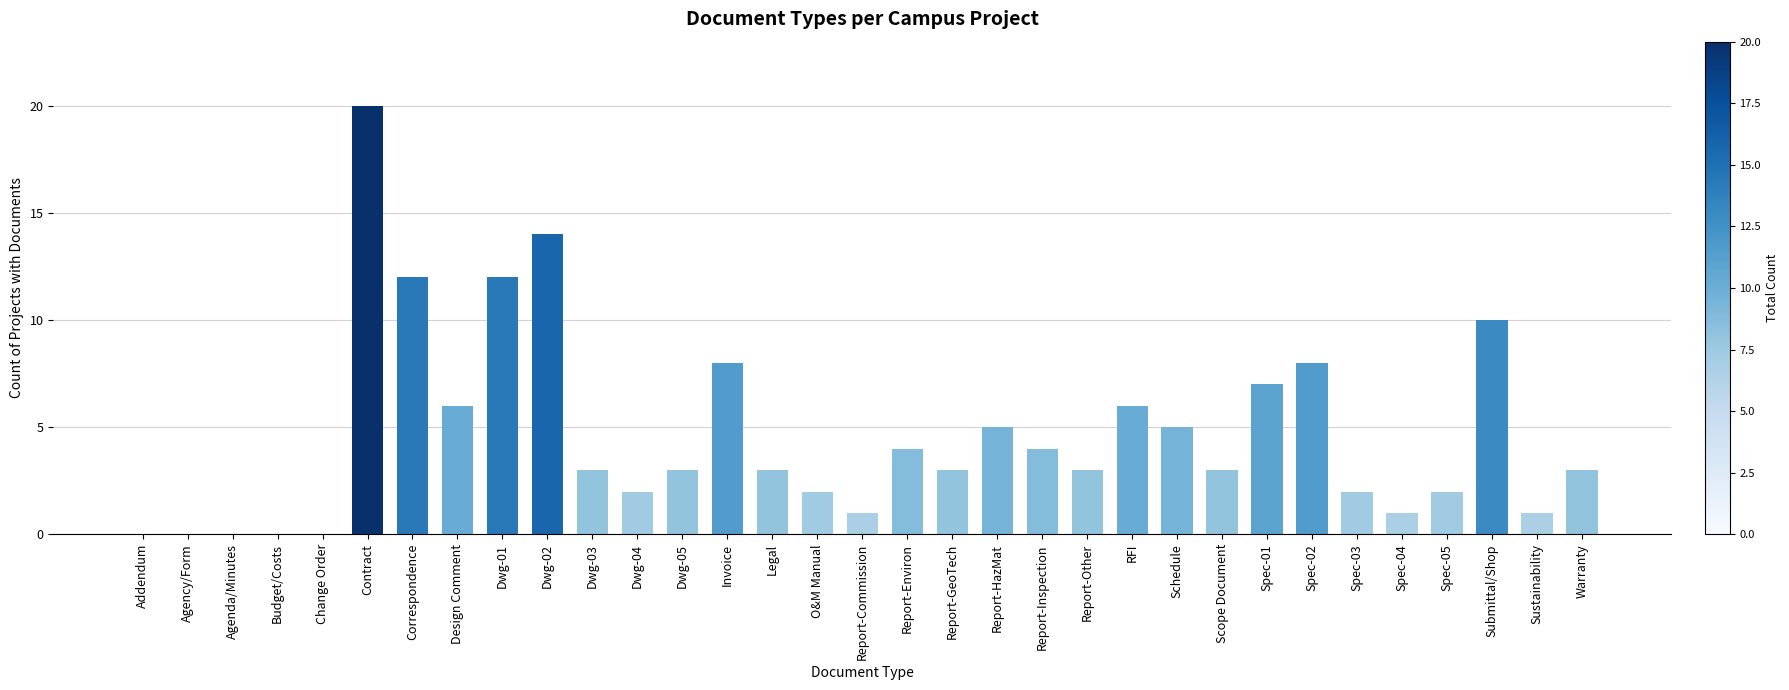

Which label corresponds to the largest value in the chart?

Contract